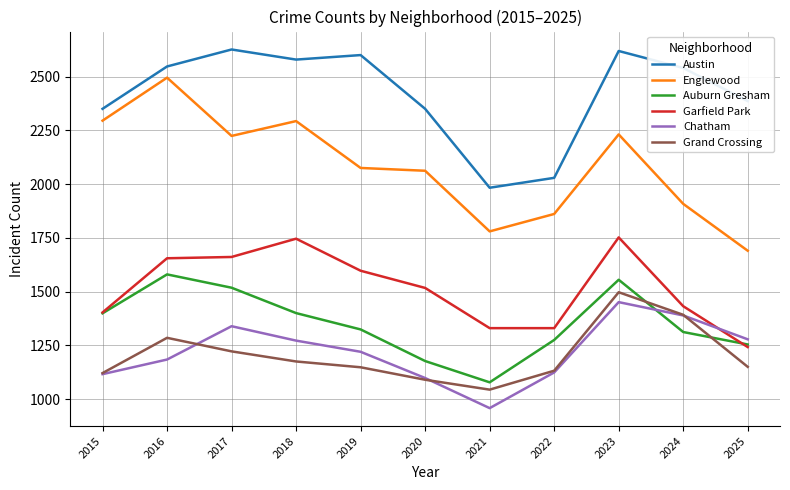

What is the difference between the Auburn Gresham values at 2016 and 2022?

305